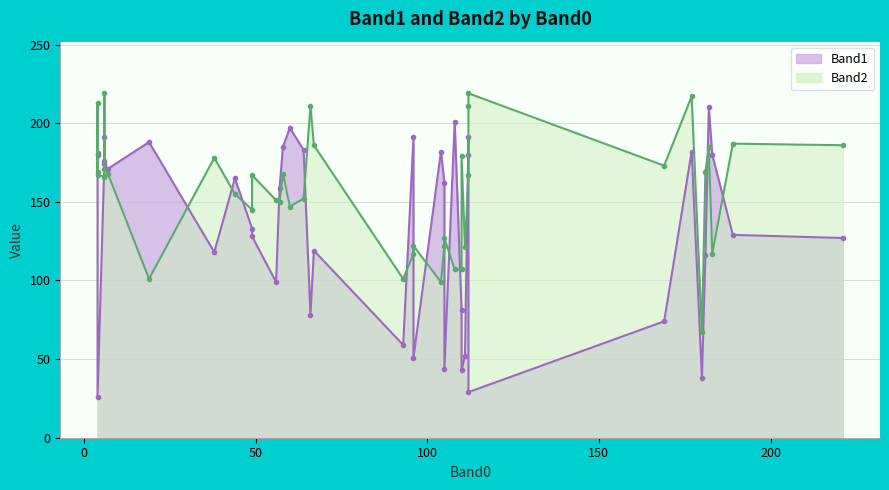

Rank the series by their average value, from highest to lowest.

Band2, Band1